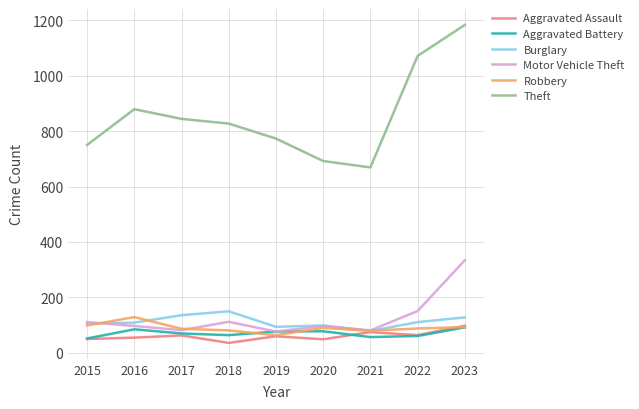

Is the value of Burglary at 2022 greater than the value of Aggravated Assault at 2022?

Yes